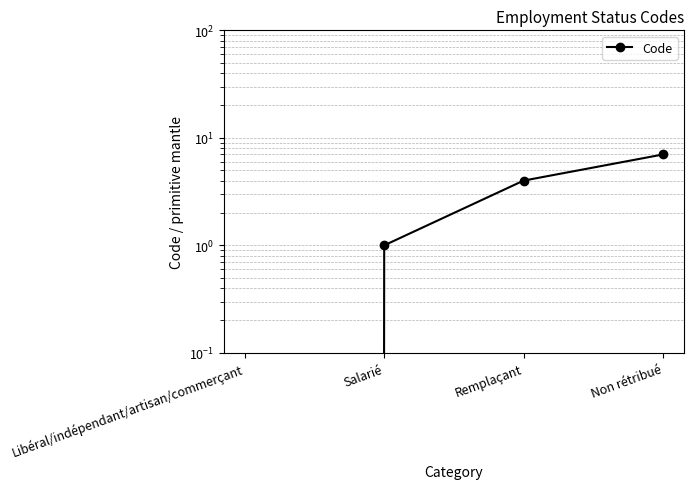

What is the change in value from Salarié to Remplaçant?

+3